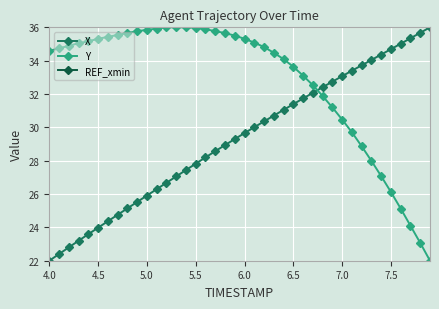

Is it true that Y equals 61.4 at 4.5?

False